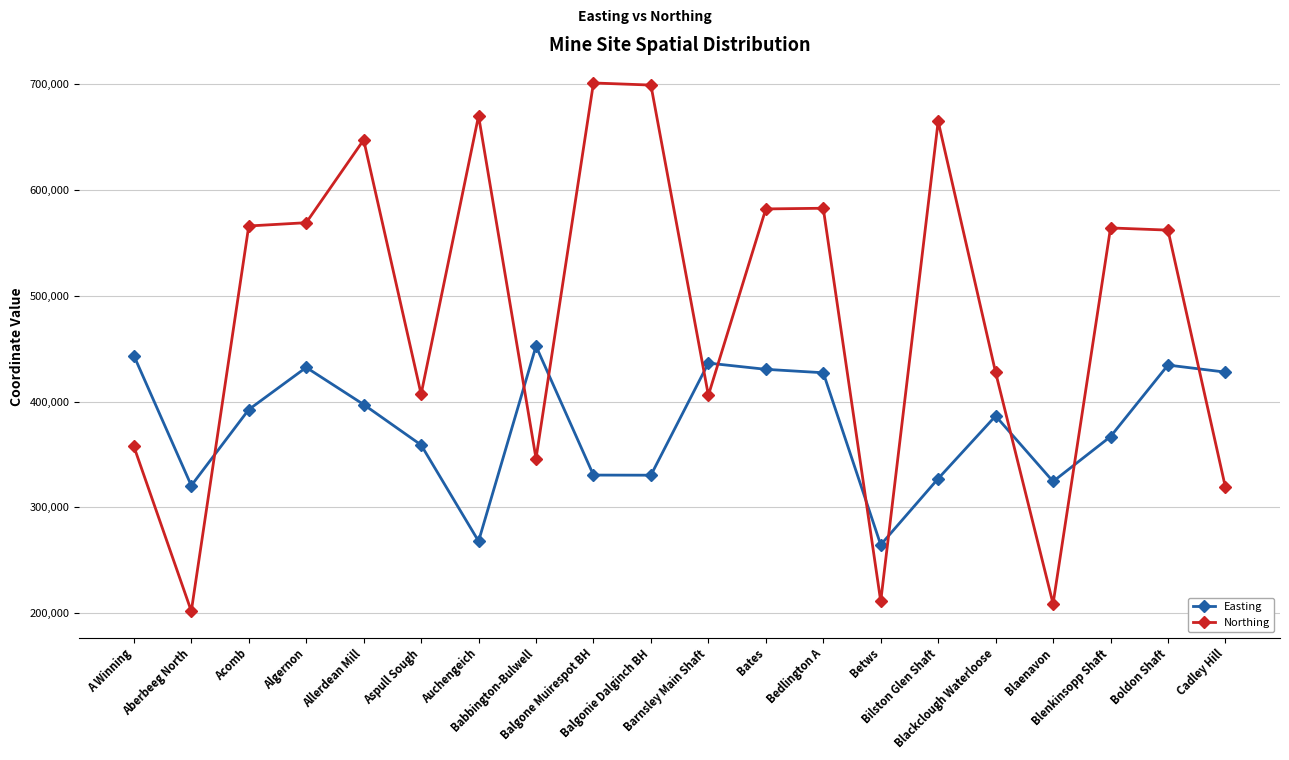

After their last crossing, which series has the higher values: Easting or Northing?

Easting